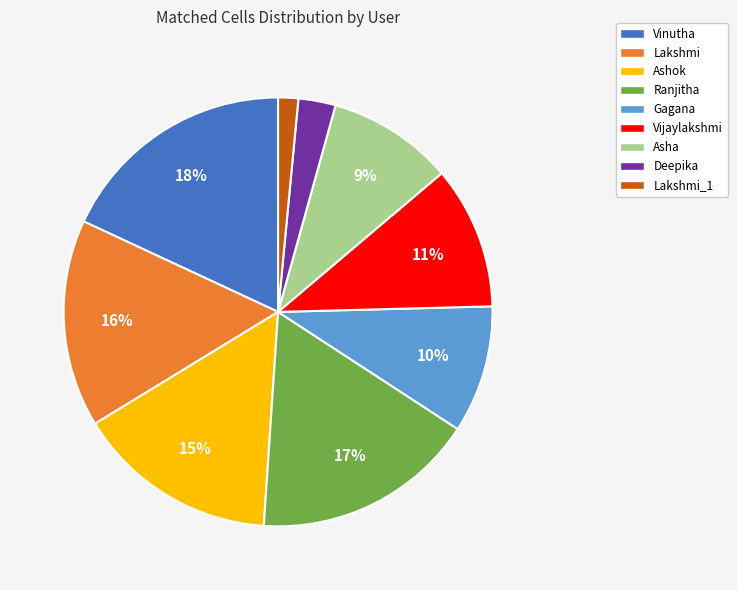

Is there a majority slice in this chart?

No